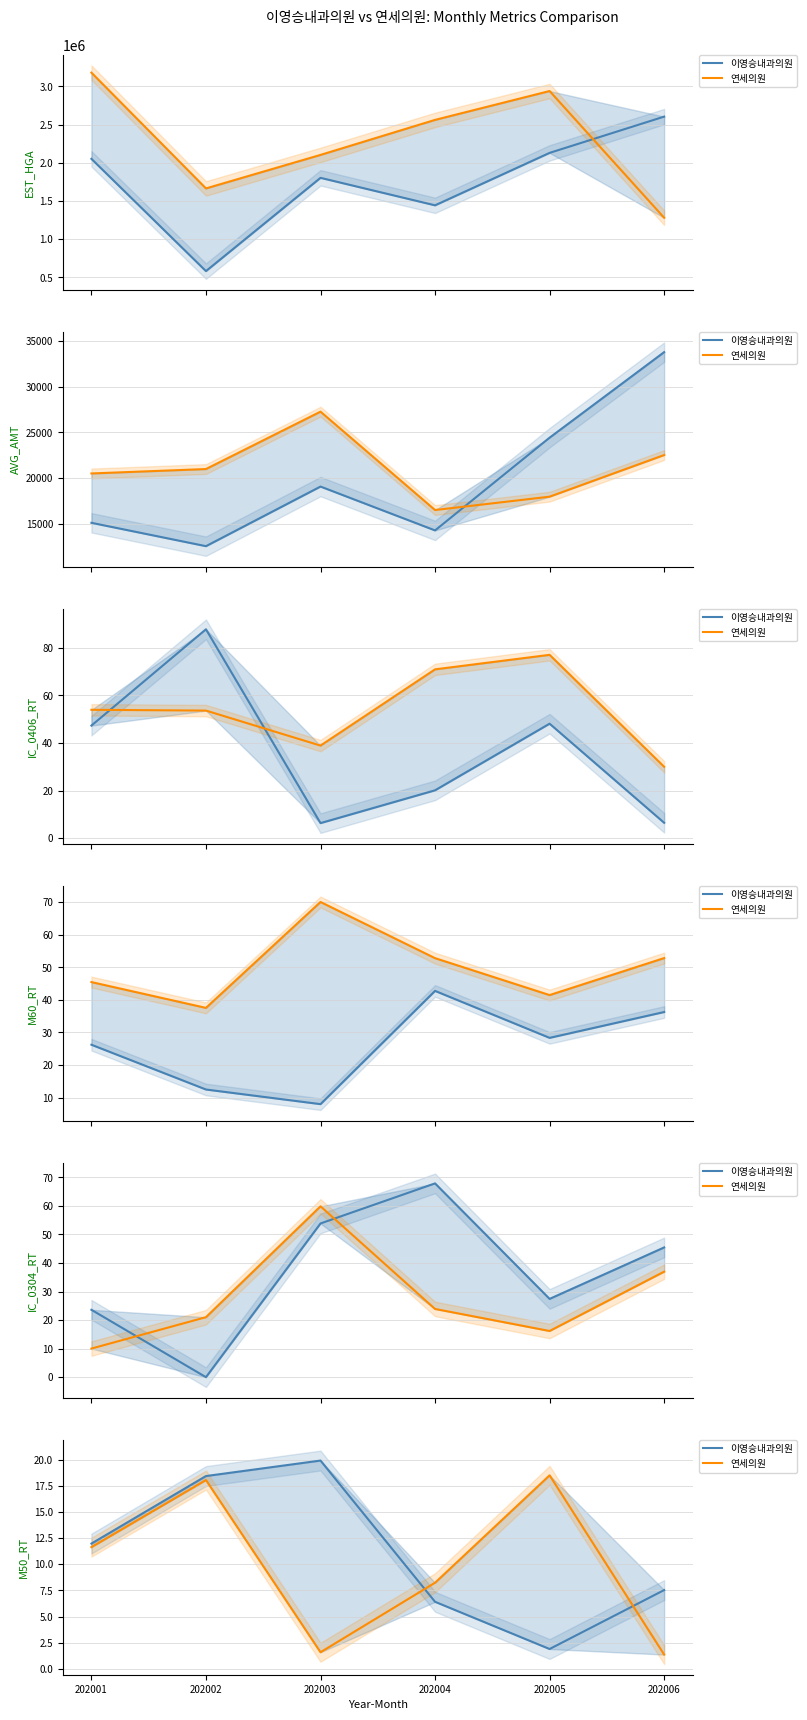

Which series ends up on top after the final intersection of 연세의원 and 이영승내과의원?

이영승내과의원